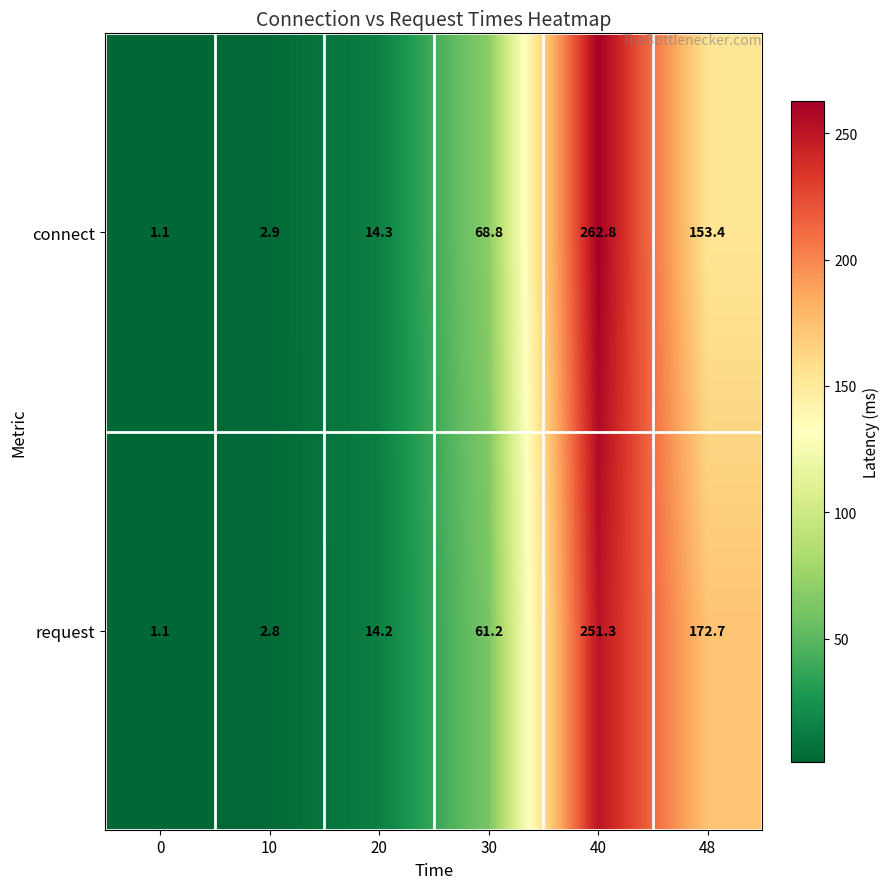

Reading left to right, list all the values displayed in this chart.

connect: 1.1	2.9	14.3	68.8	262.8	153.4
request: 1.1	2.8	14.2	61.2	251.3	172.7